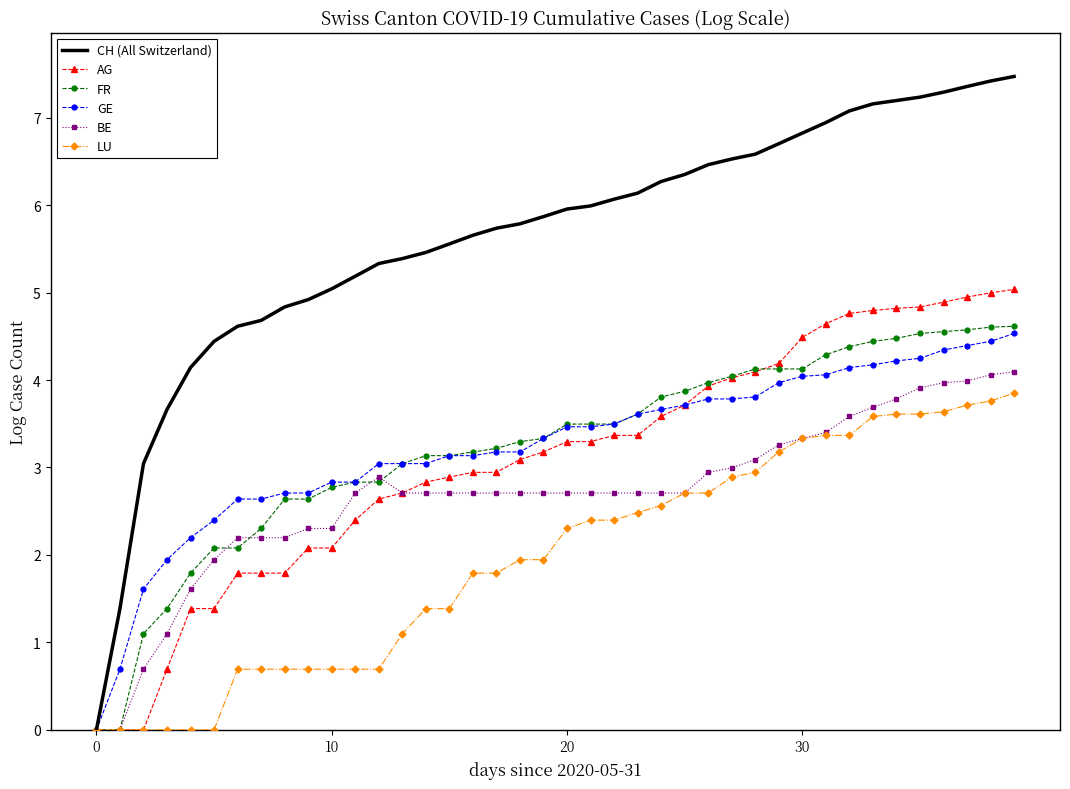

Which series has the largest range (max minus min)?

CH (All Switzerland)